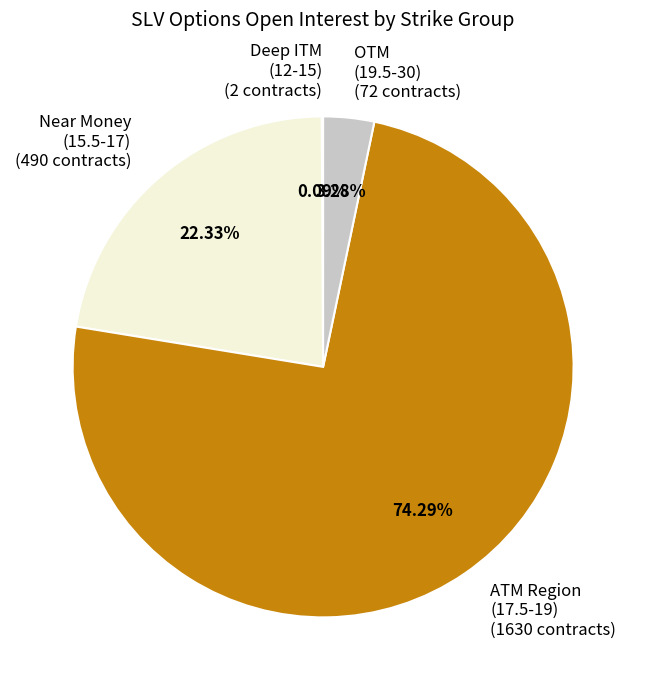

What is the ratio of the value at Near Money (15.5-17) (490 contracts) to the value at ATM Region (17.5-19) (1630 contracts)?

0.3